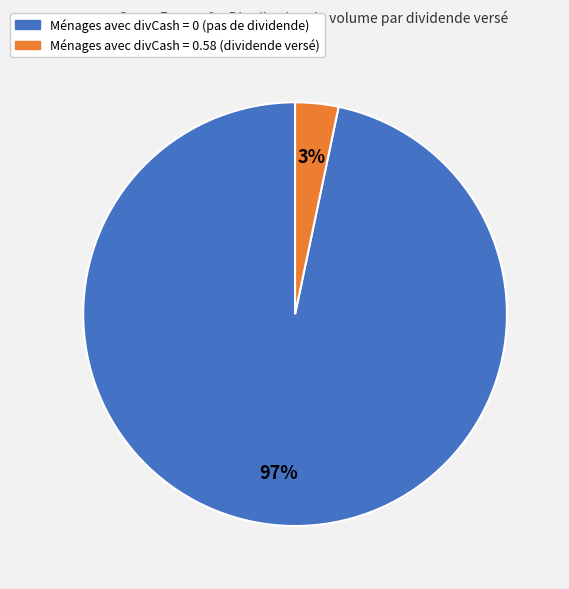

Is there any slice that represents more than half of the pie?

Yes